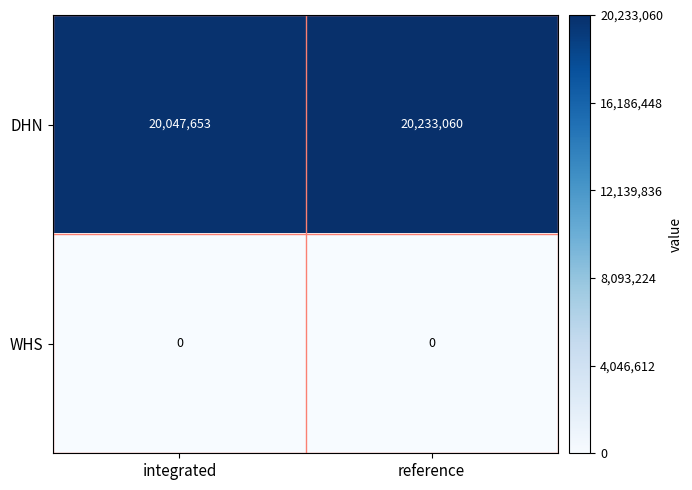

Reading left to right, list all the values displayed in this chart.

DHN: integrated=20047653	reference=20233060
WHS: integrated=0	reference=0